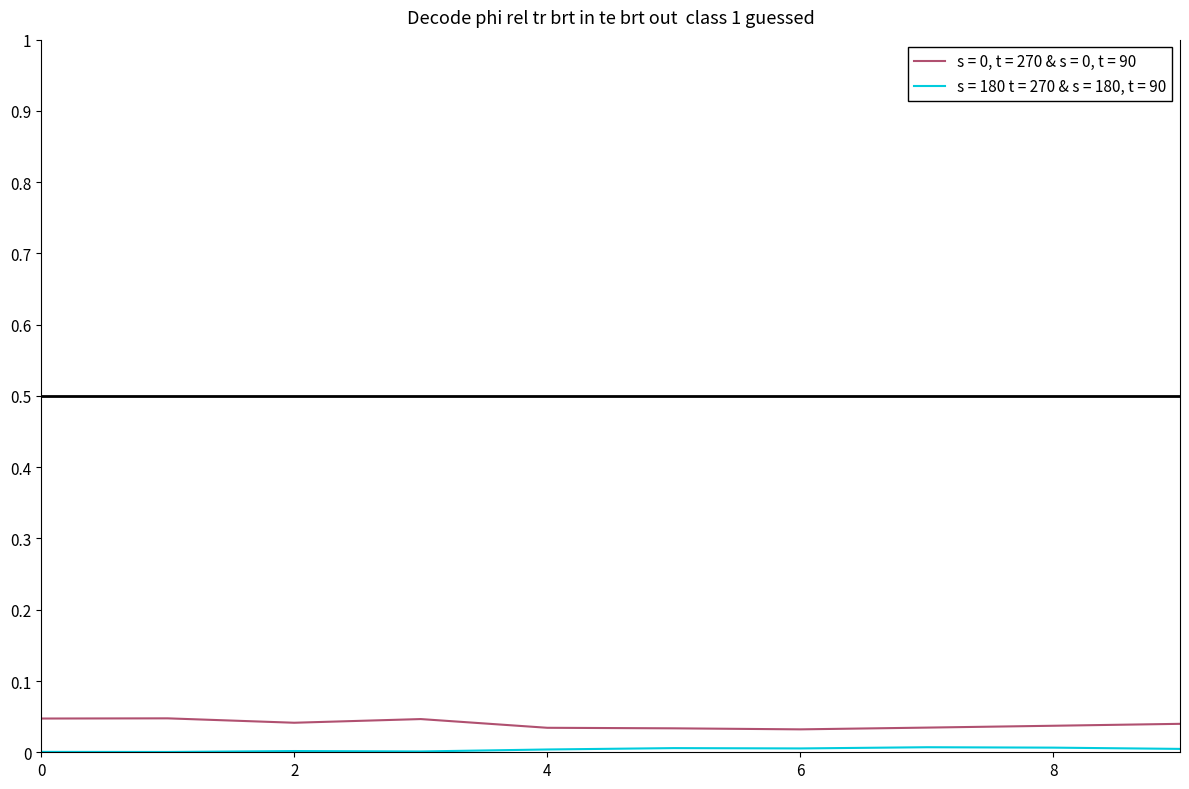

Where is the first local minimum for s = 180 t = 270 & s = 180, t = 90?

1